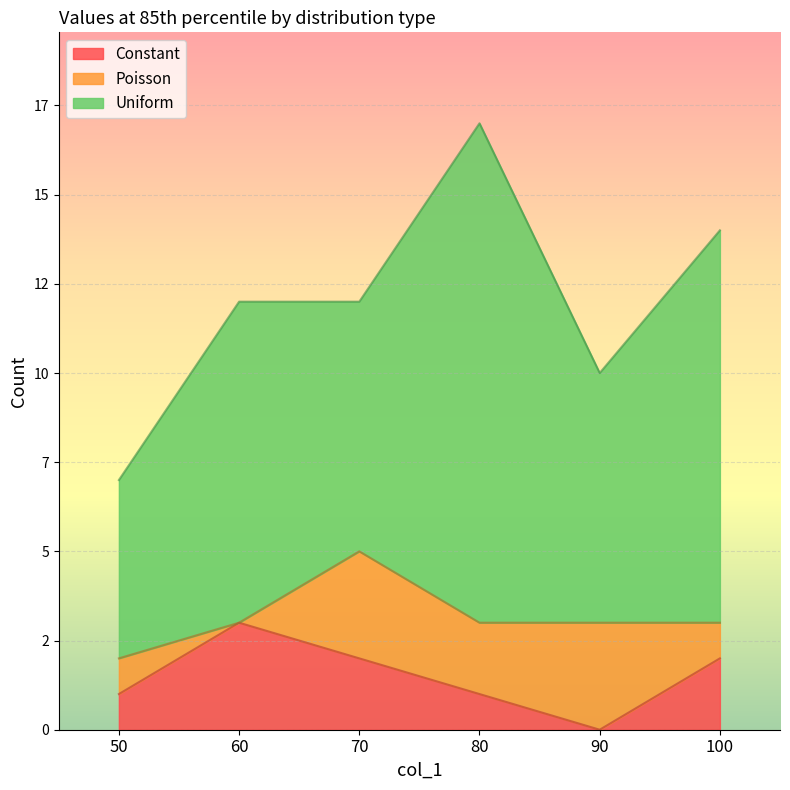

What are all the series names shown in the legend?

Constant, Poisson, Uniform